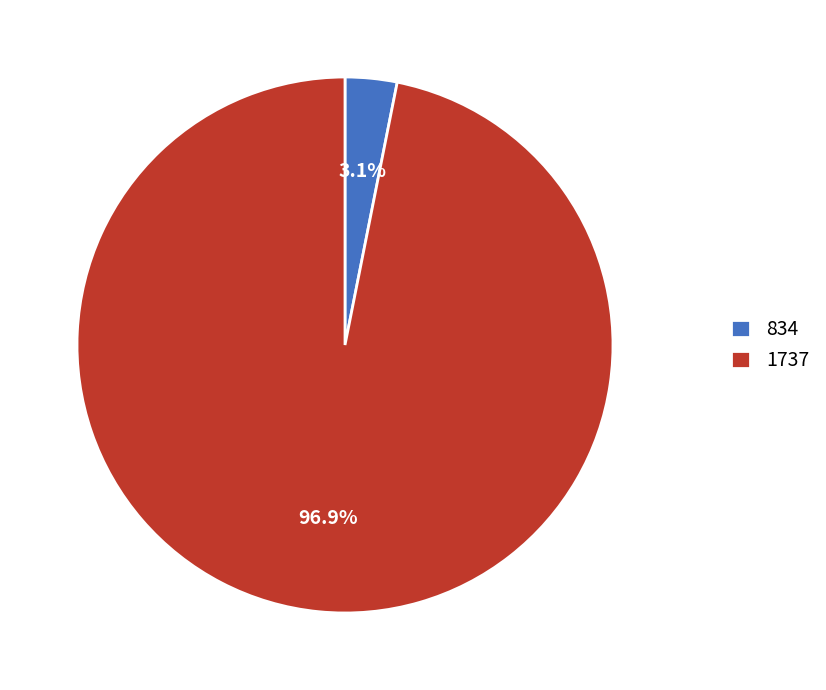

Rank the categories by value from highest to lowest.

1737, 834